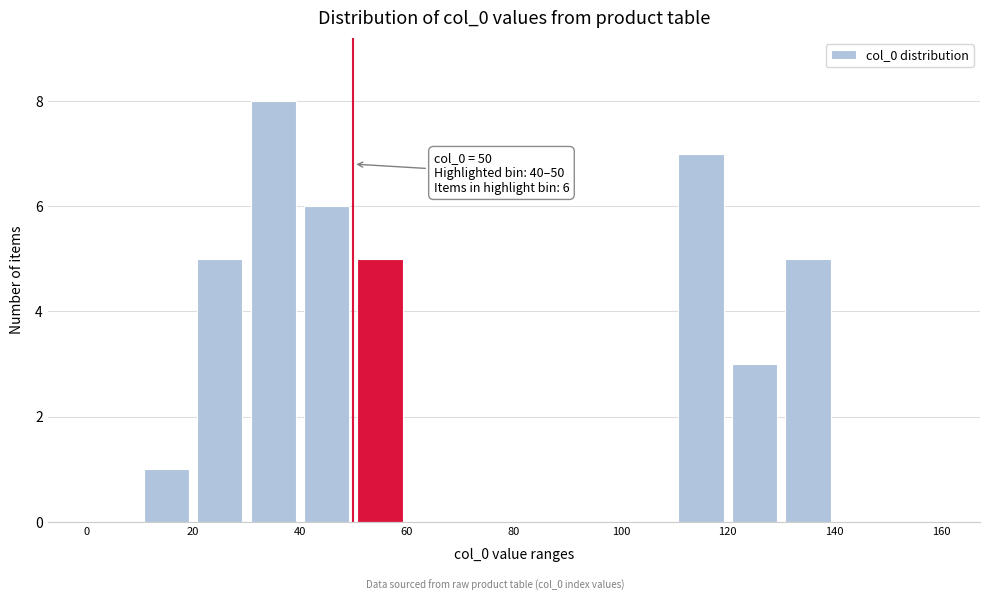

Over which range of the x-axis is the bar tallest?

30 to 40